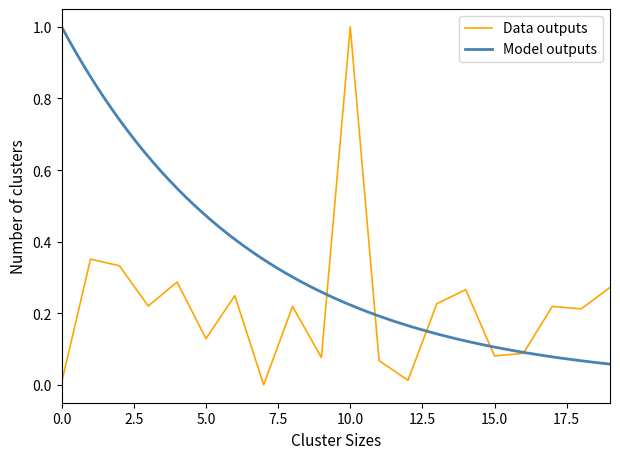

At which label does Data outputs reach its peak?

10.0